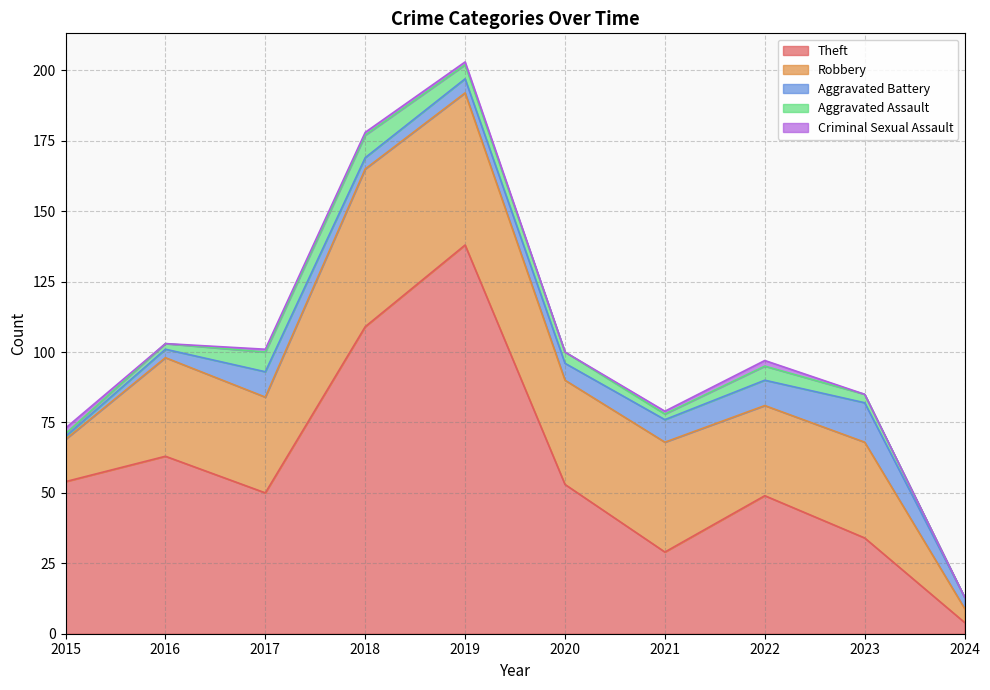

What is the value of the Aggravated Assault point at the 4th from the left?

8